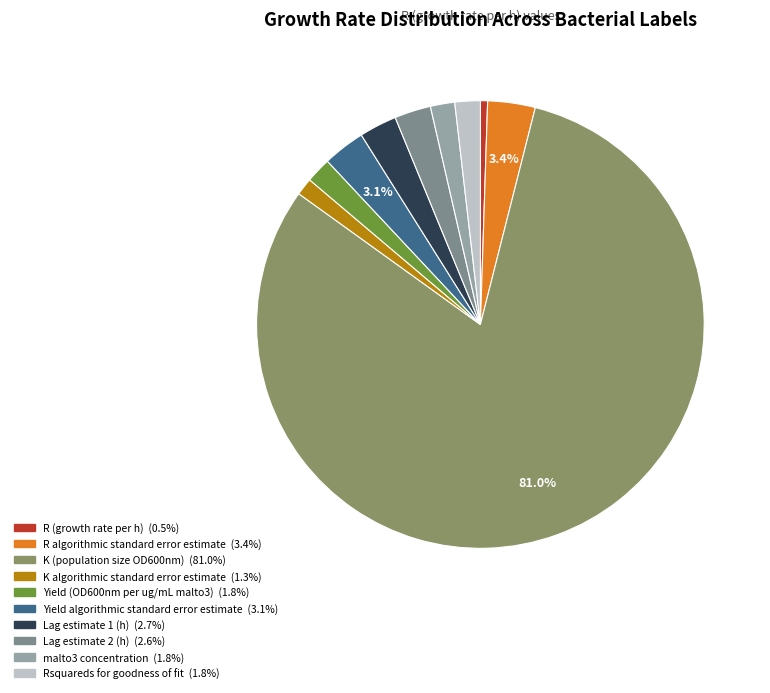

To the nearest percent, what is the difference between the largest and smallest slice percentages?

80%